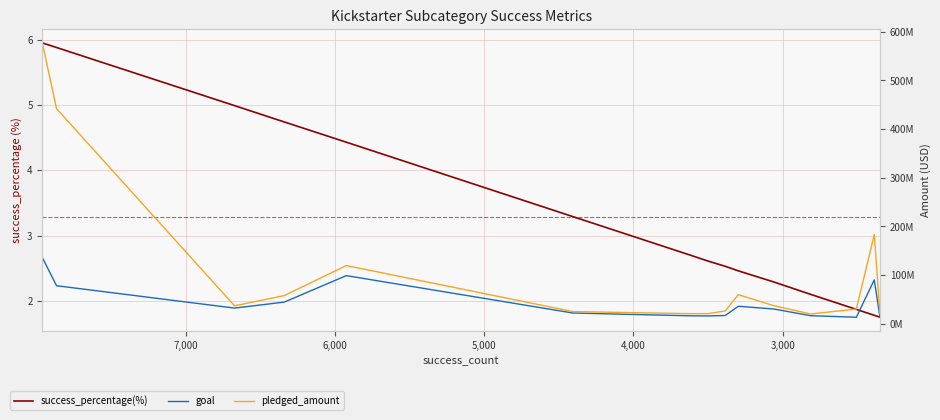

What is the sum of all success_percentage(%) values?

49.4